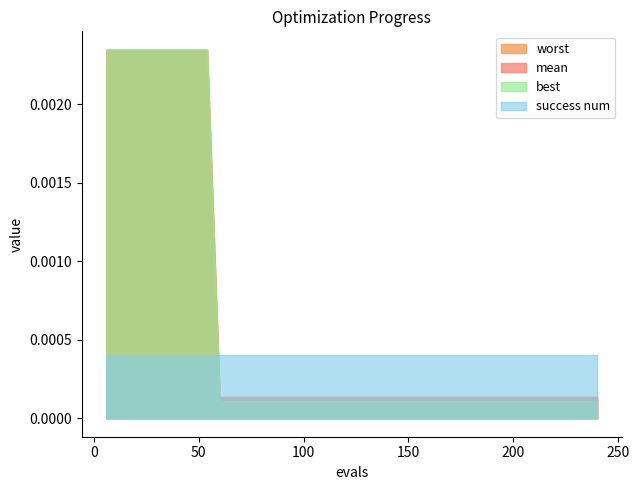

True or false: worst and mean intersect in this chart.

False